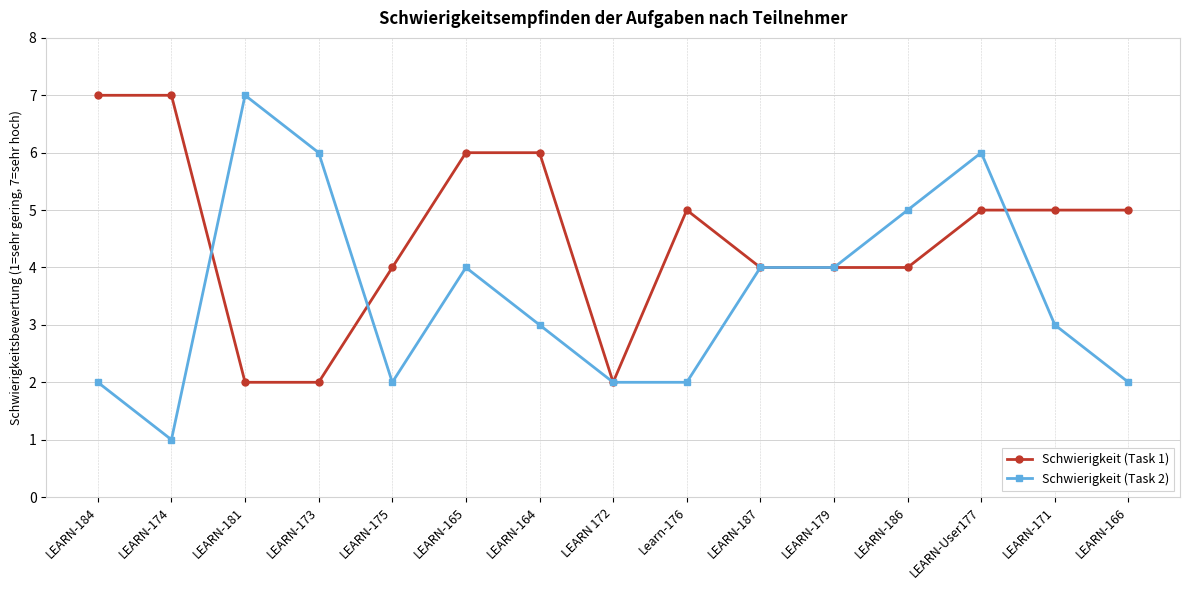

Which category has the highest value in the Schwierigkeit (Task 2) series?

LEARN-181